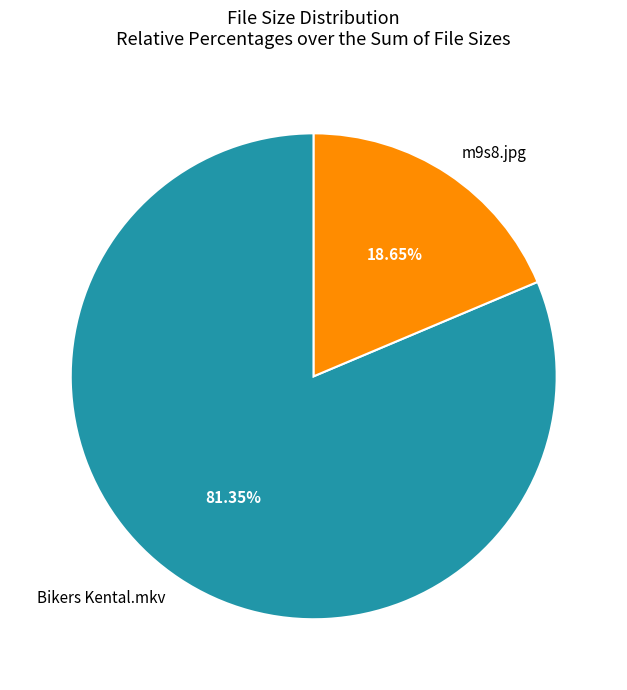

Combined, do Bikers Kental.mkv and m9s8.jpg account for over 50%?

Yes